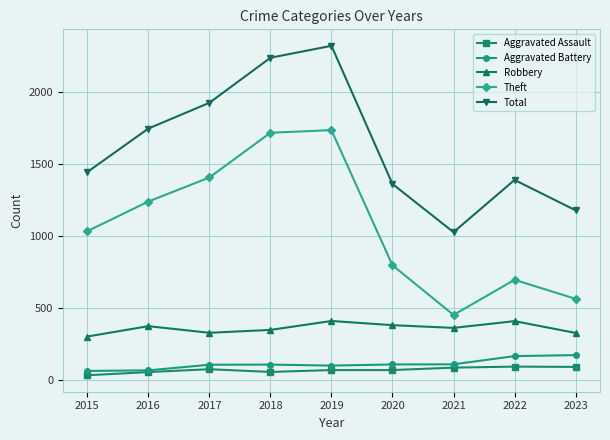

What is the average value of the Total series?

1626